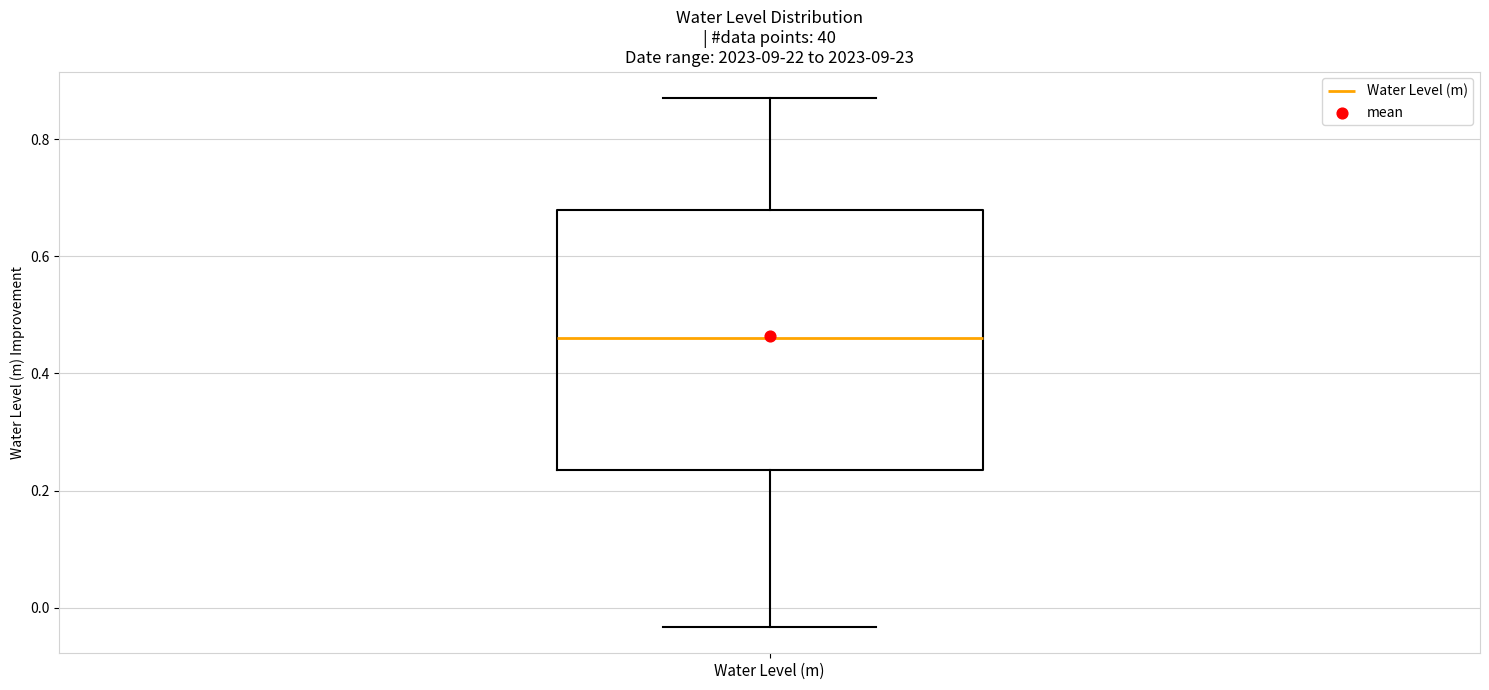

Transcribe this box plot: give where the median line is, the range the box spans, and where the two whiskers end, as read against the y-axis. The values are not printed on the chart, so give them approximately, as read against the axis.

median 0.46, box 0.24 to 0.68, whiskers -0.04 to 0.88